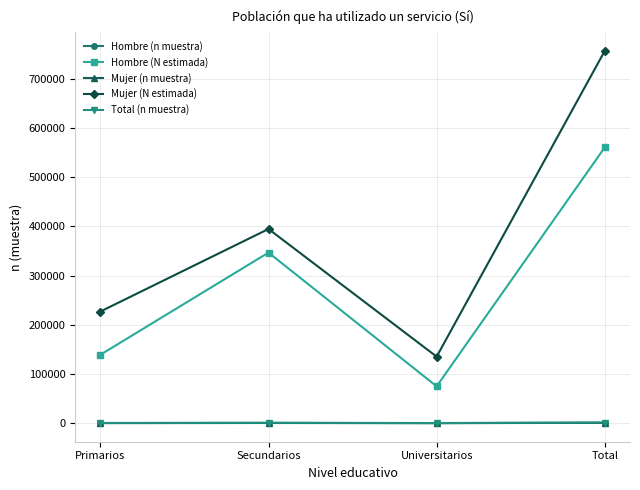

How many lines are shown in the chart?

5